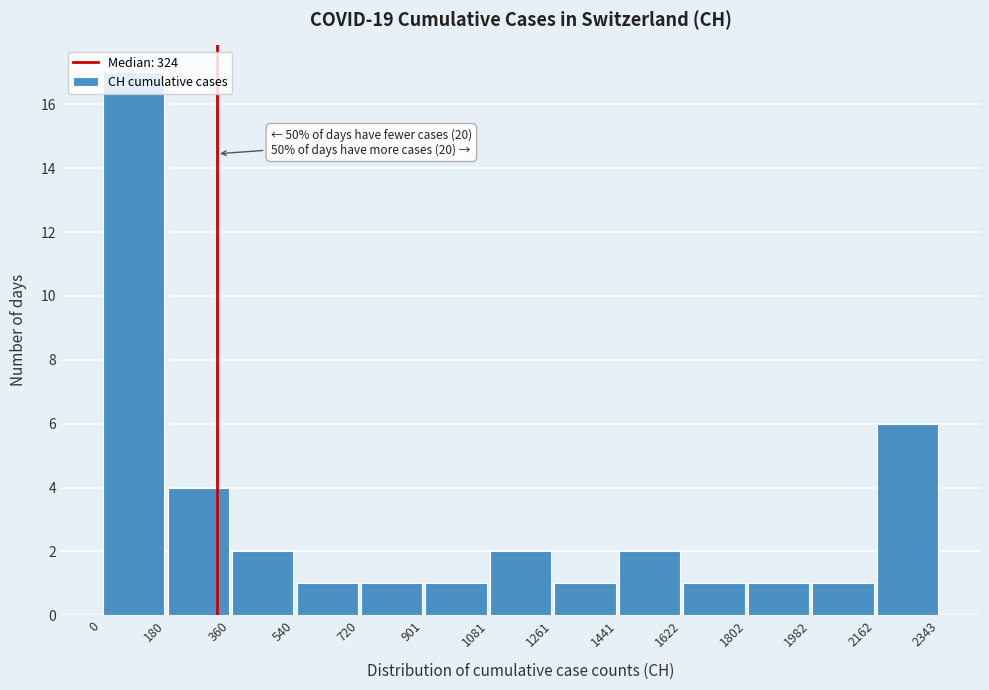

Over which range of the x-axis is the bar tallest?

0 to 180